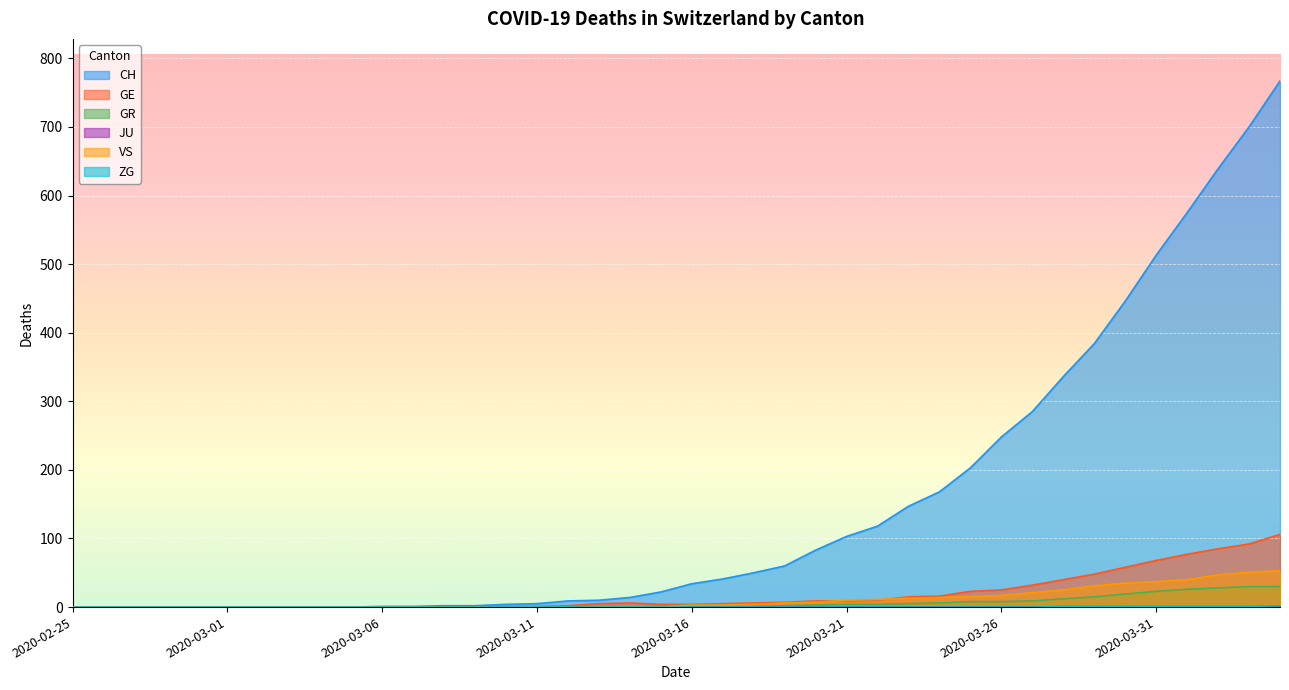

Does the chart display data point markers on the line(s)?

No